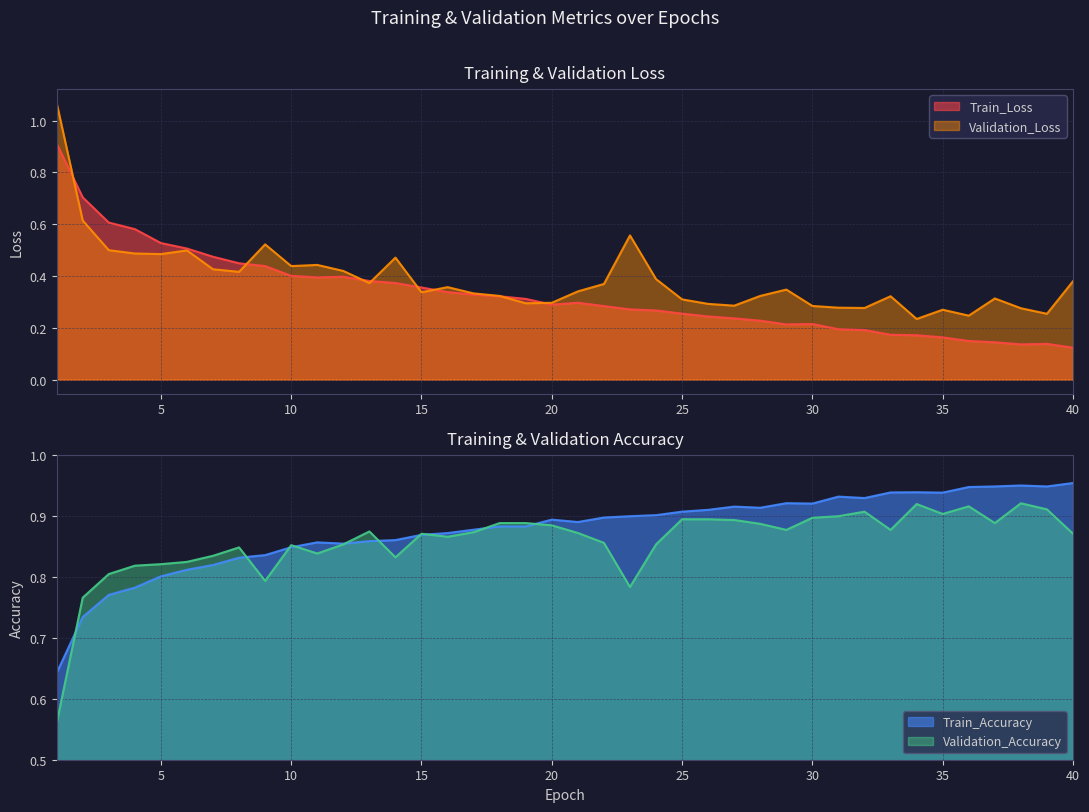

At which label is Train_Loss closest to 0?

40